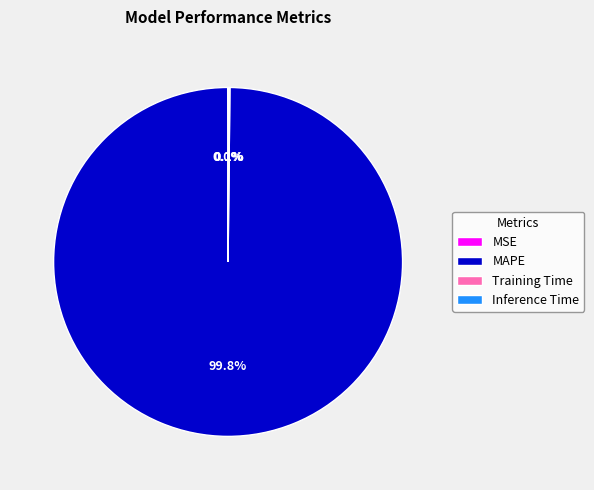

Which category has the biggest portion of the pie?

MAPE